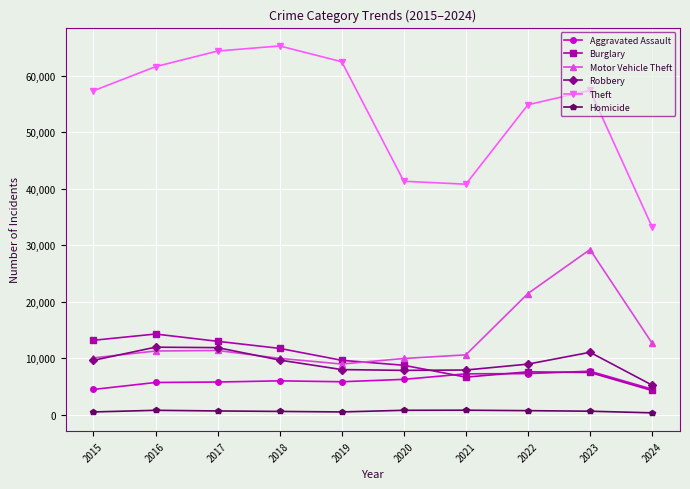

The value of Motor Vehicle Theft at 2016 is 11285. True or false?

True